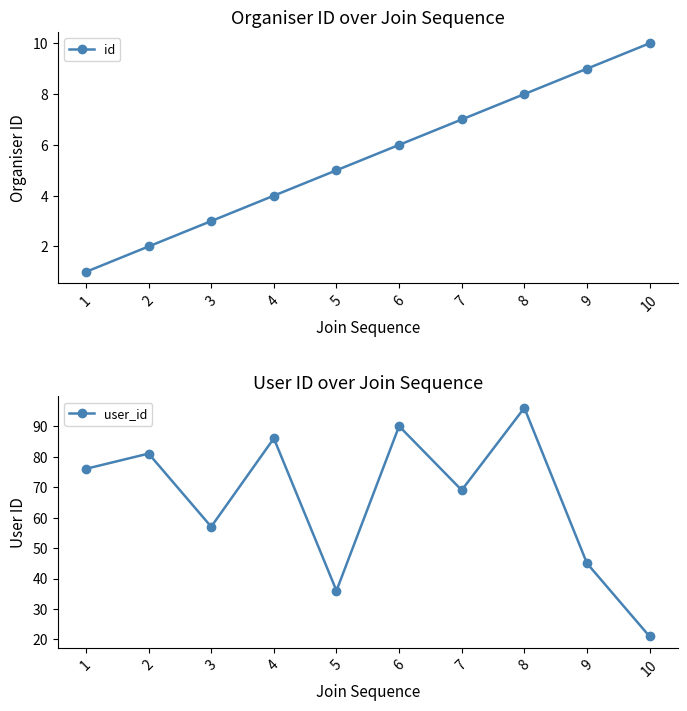

Which series changed the most between 2 and 4?

user_id